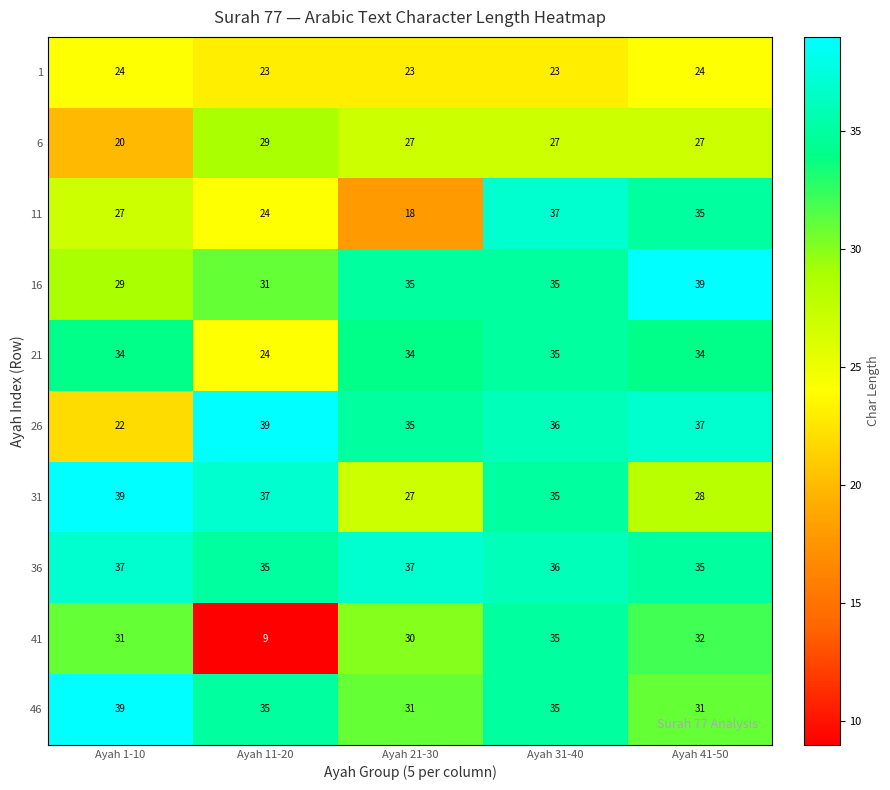

What is the minimum value shown in the chart?

9